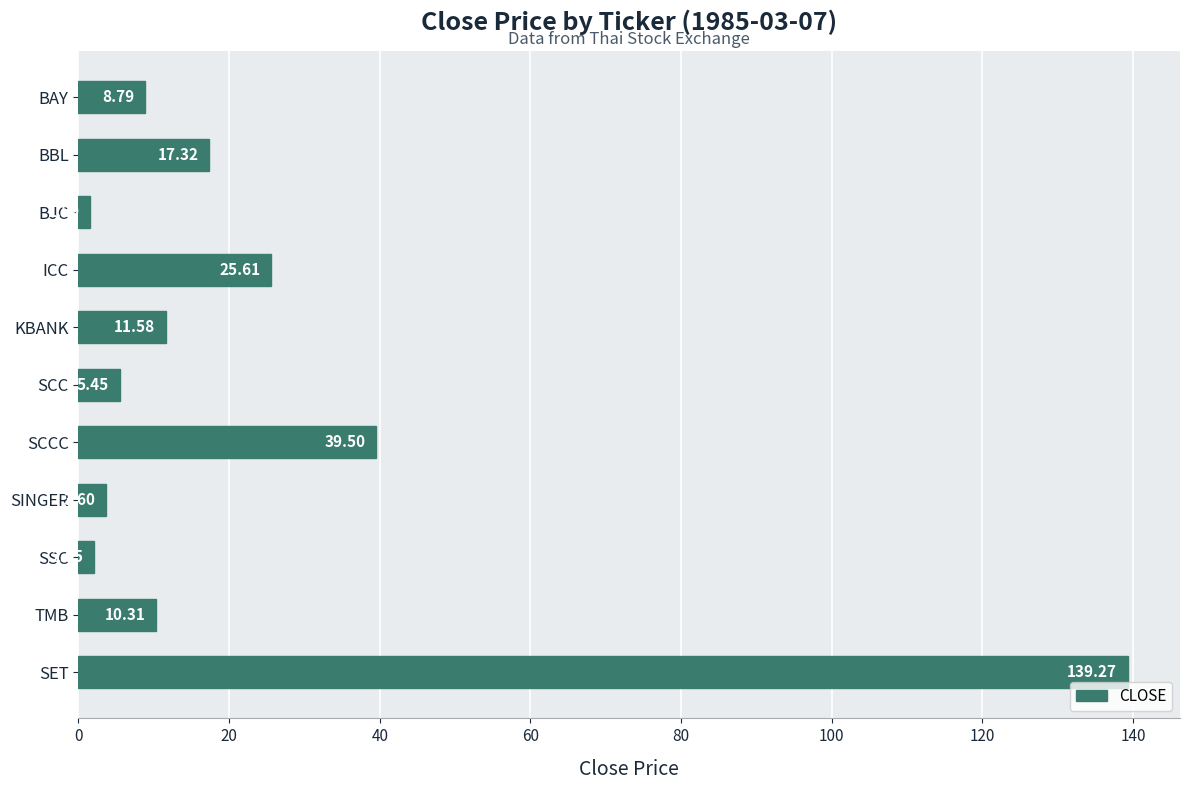

What is the sum of all values?

265.1